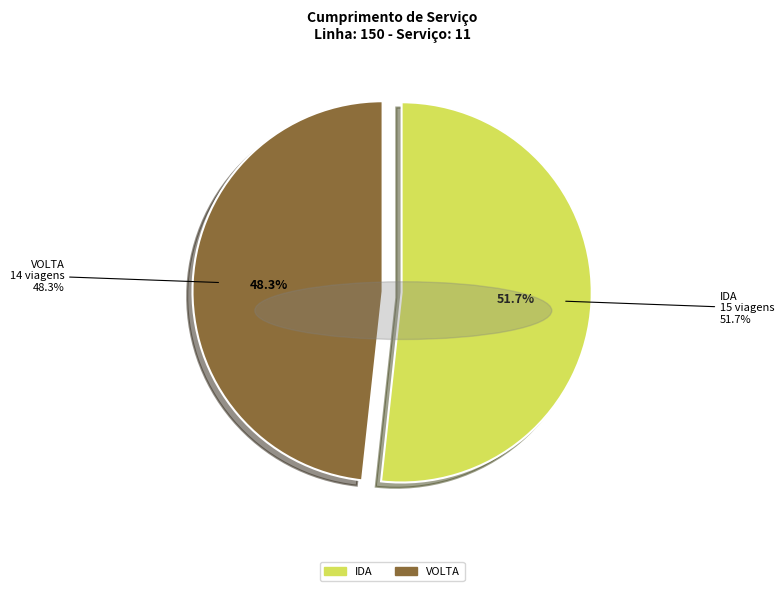

Which category has the smallest portion of the pie?

VOLTA